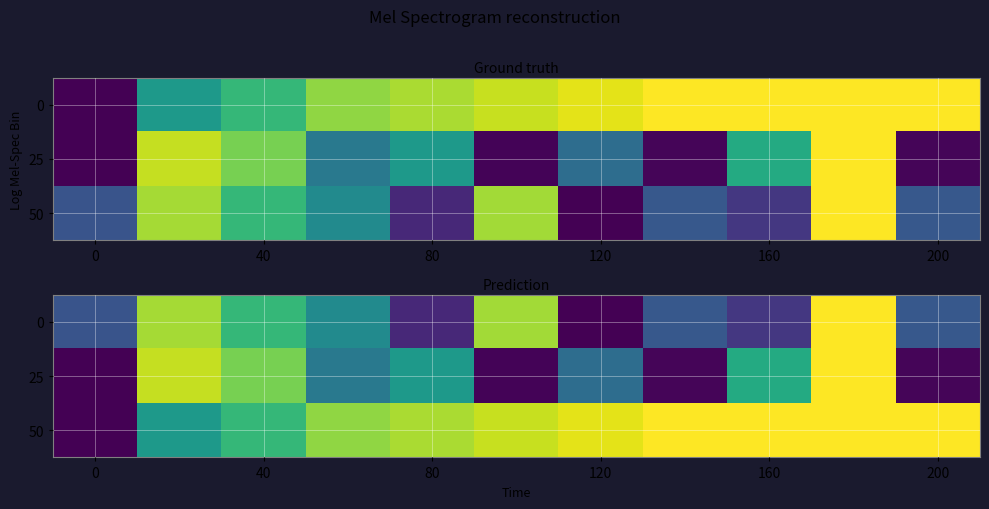

At which category is the sum across all series the highest?

9